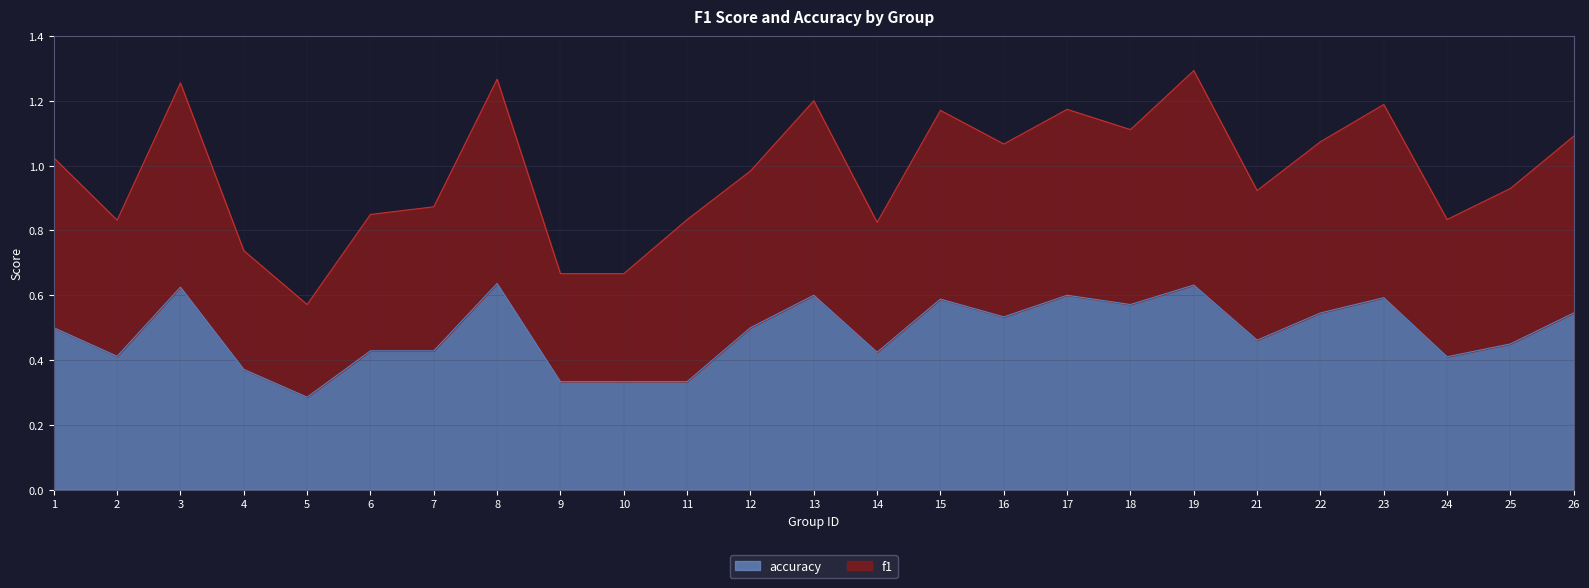

Is it true that accuracy equals 0.2 at 10?

False